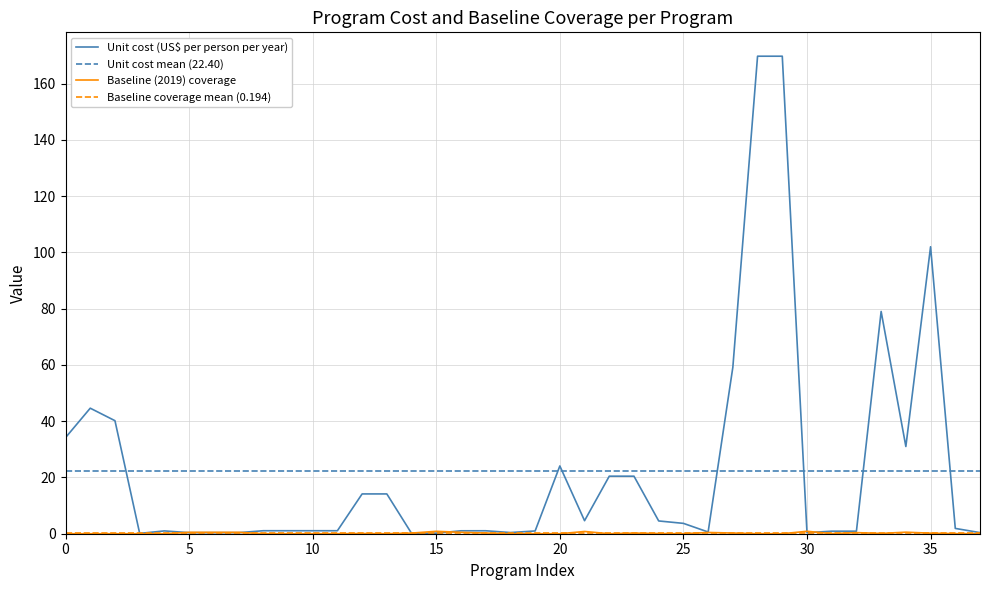

At how many categories does at least one series exceed 119?

2